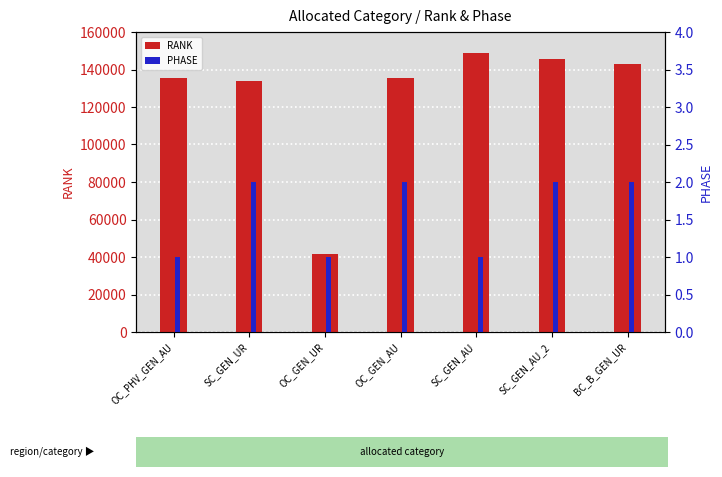

What is the total value across all series at OC_GEN_UR?

41738